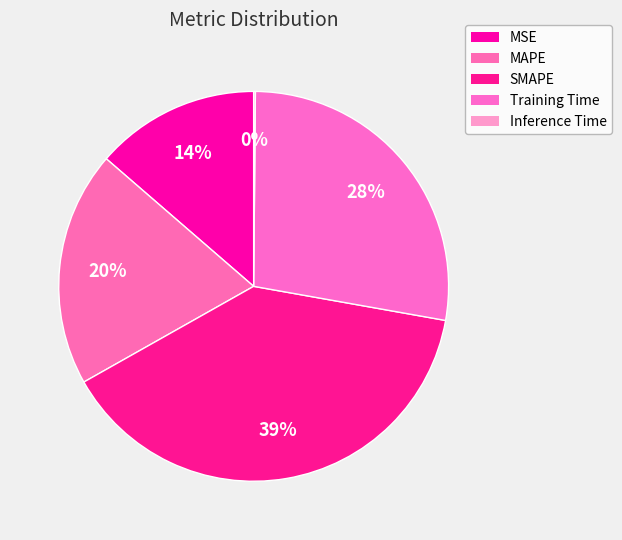

The MSE slice represents 2% of the pie. True or false?

False